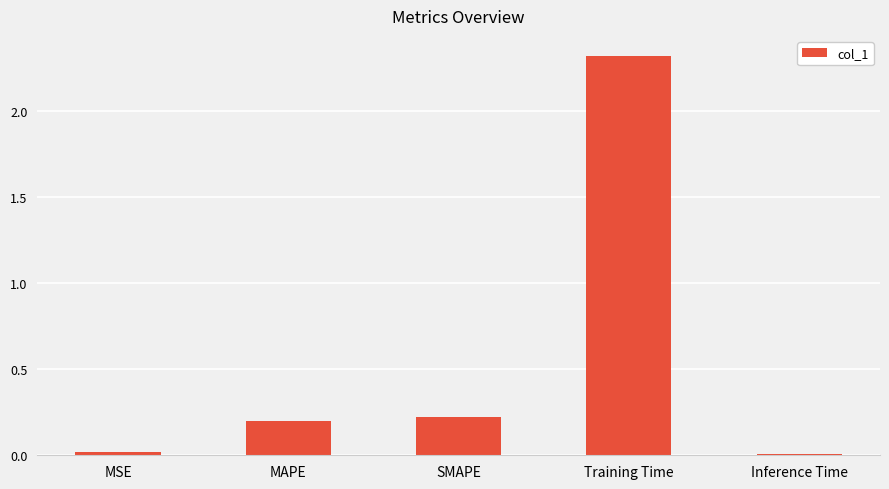

True or false: the data shows 0.2 at SMAPE.

True